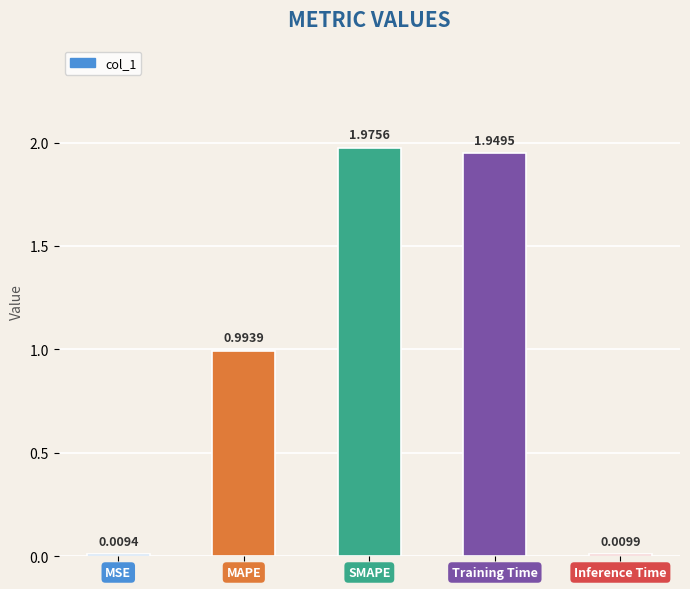

Rank the categories by value from highest to lowest.

SMAPE, Training Time, MAPE, Inference Time, MSE